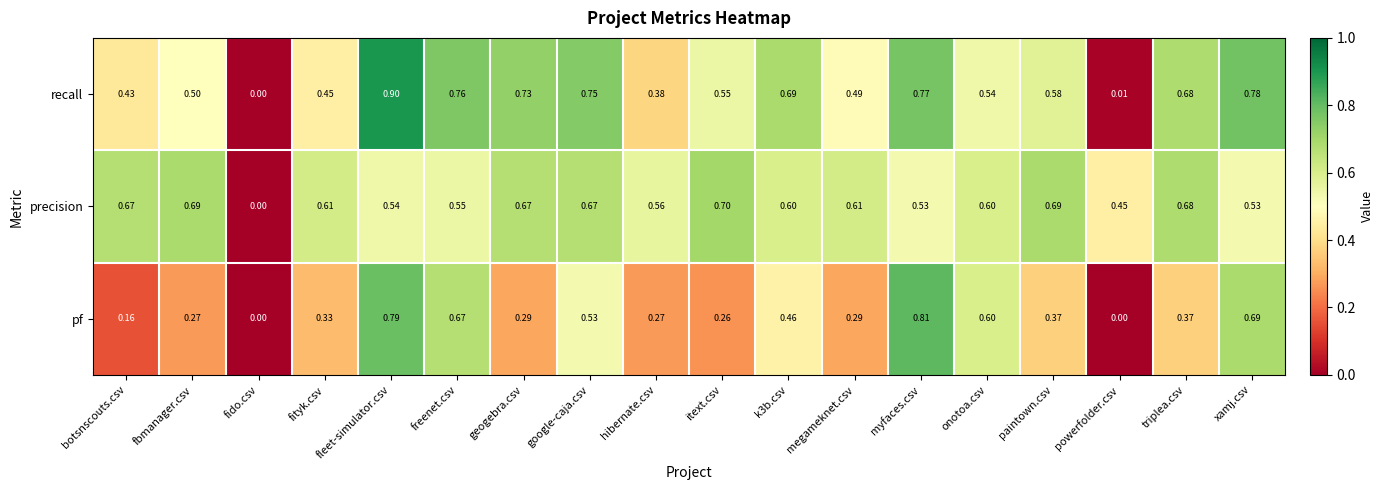

Which category has the highest value across all series?

fleet-simulator.csv